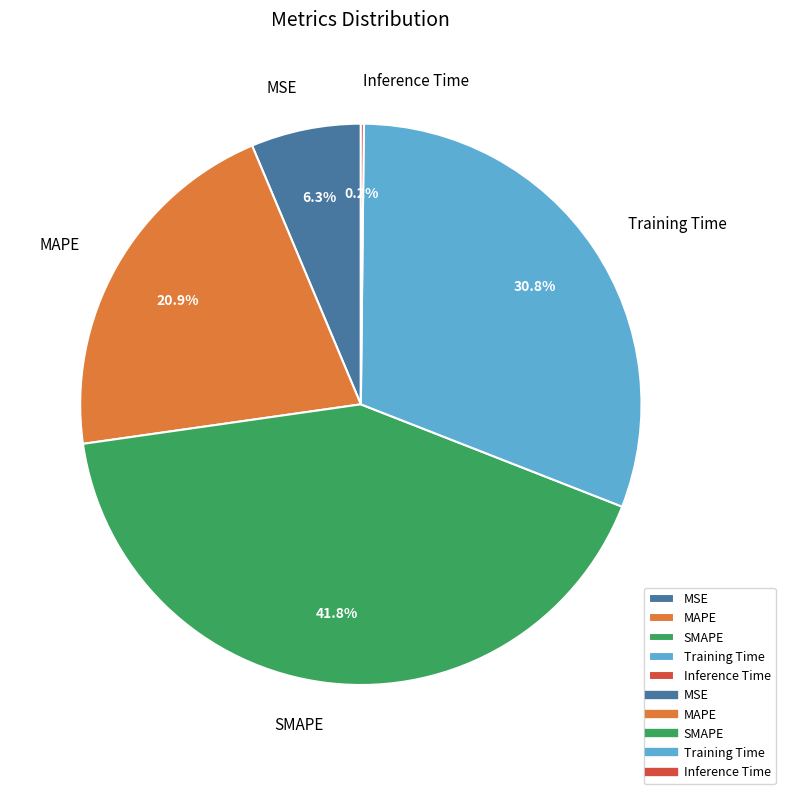

To the nearest percent, what percentage of the pie is MAPE?

21%